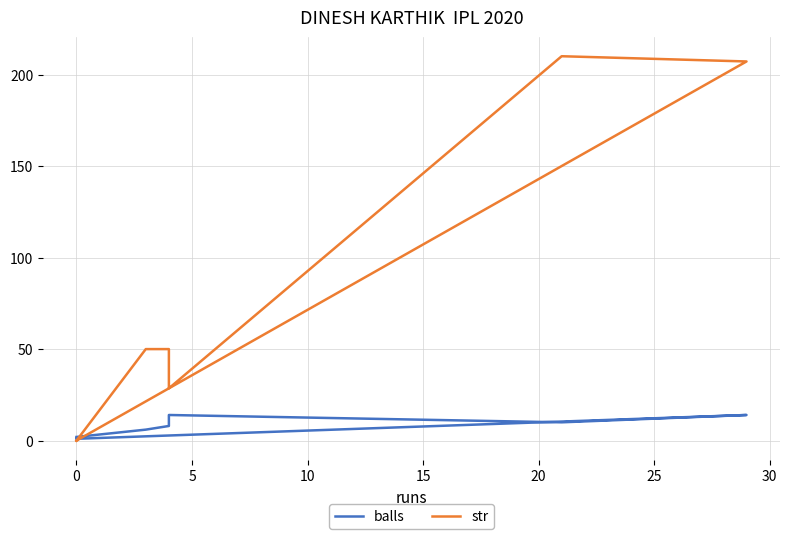

What is the total value across all series at 15?

220.0